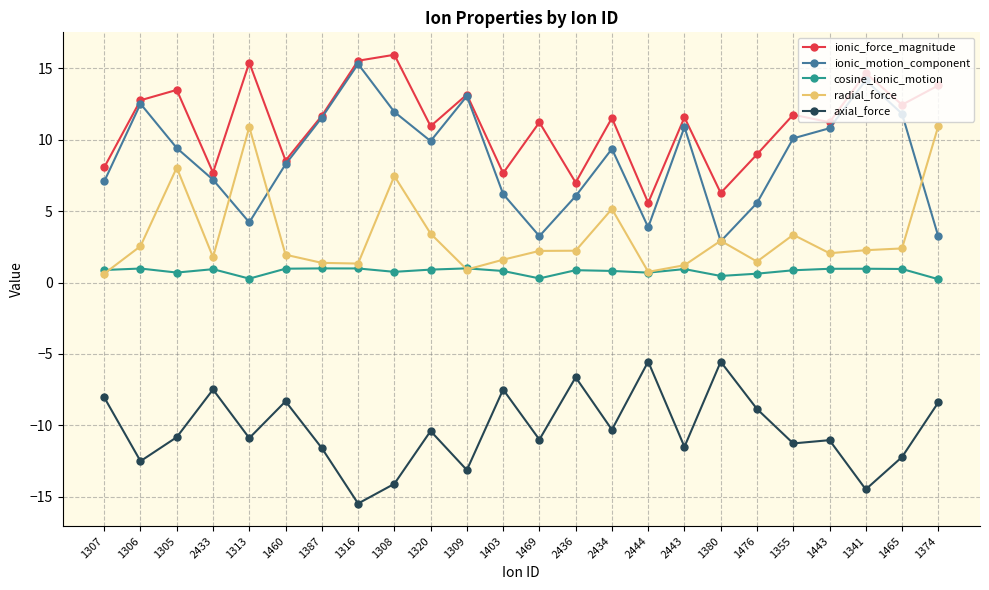

At 1313, list the series in order from smallest to largest.

axial_force, cosine_ionic_motion, ionic_motion_component, radial_force, ionic_force_magnitude